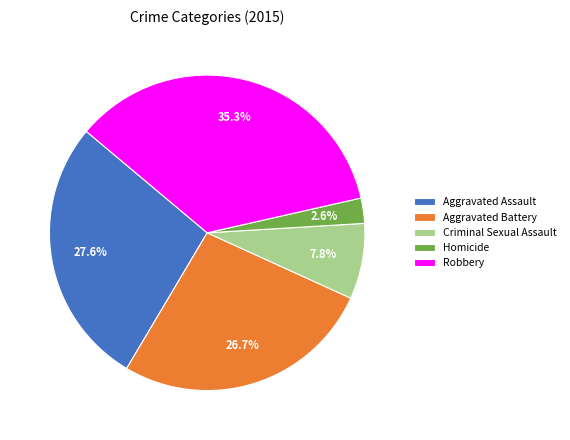

Is it true that Criminal Sexual Assault is 1% of the pie?

False